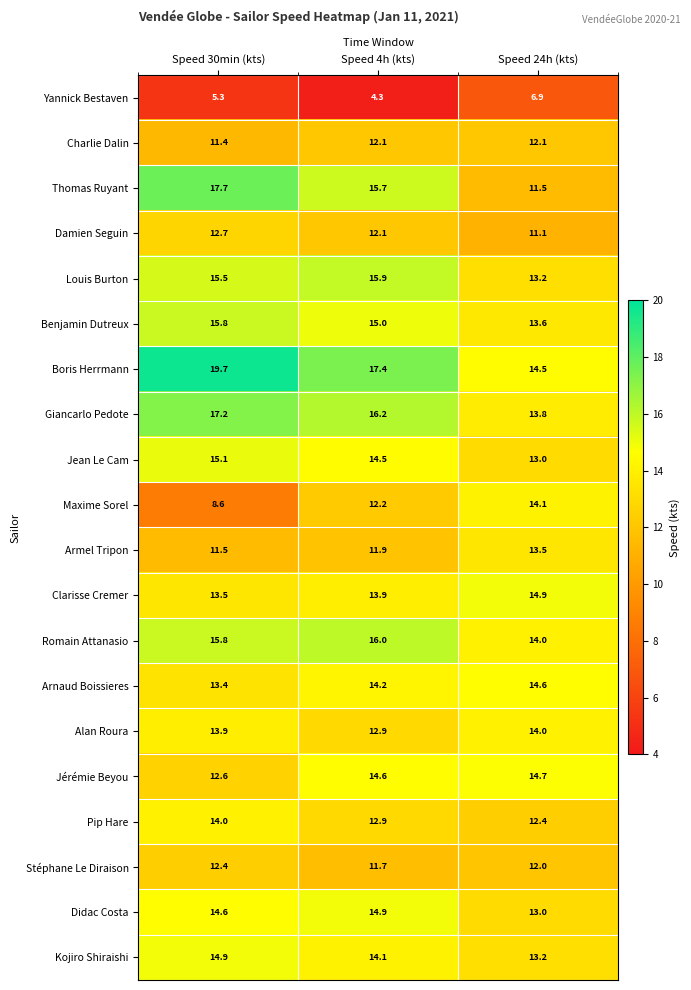

What is the sum of all Alan Roura values?

40.8